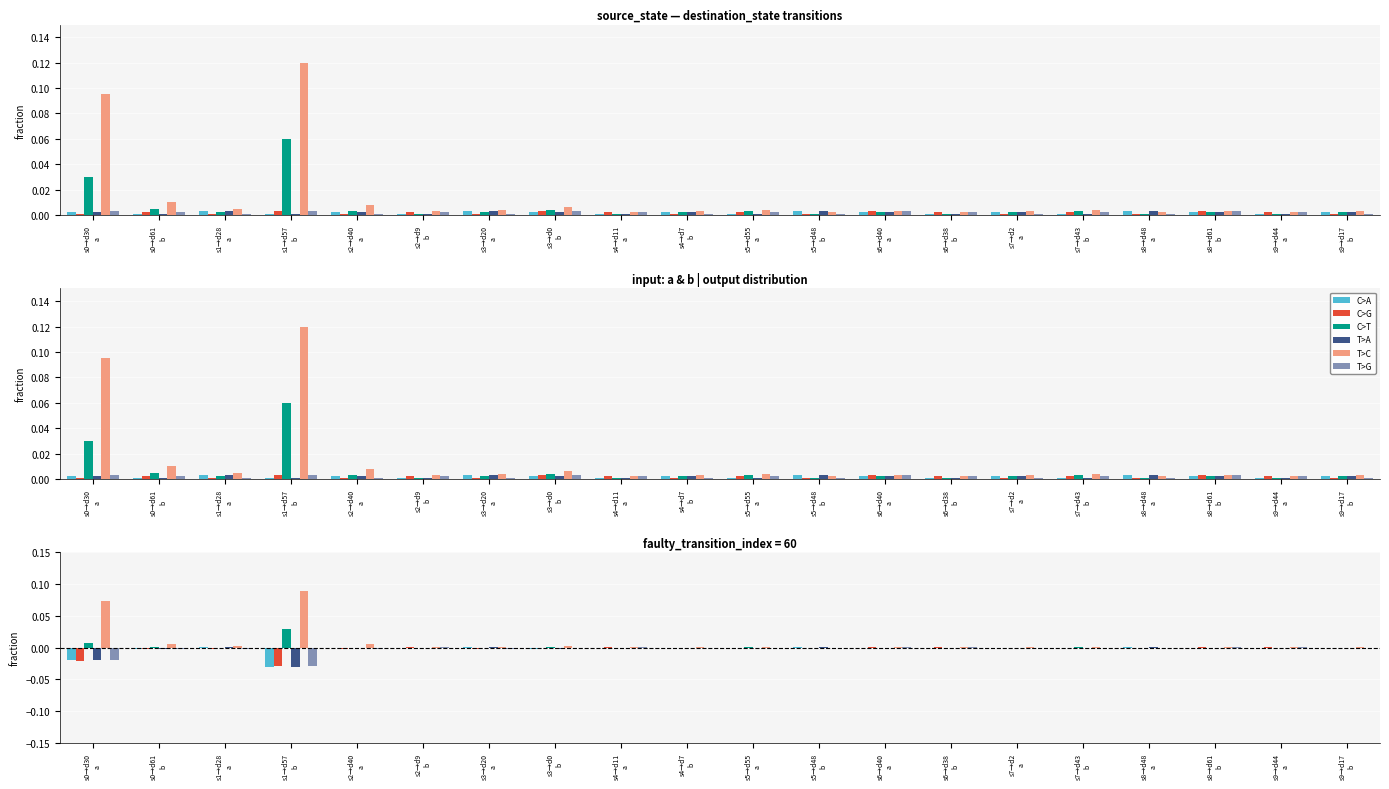

At how many categories does at least one series exceed 0?

20